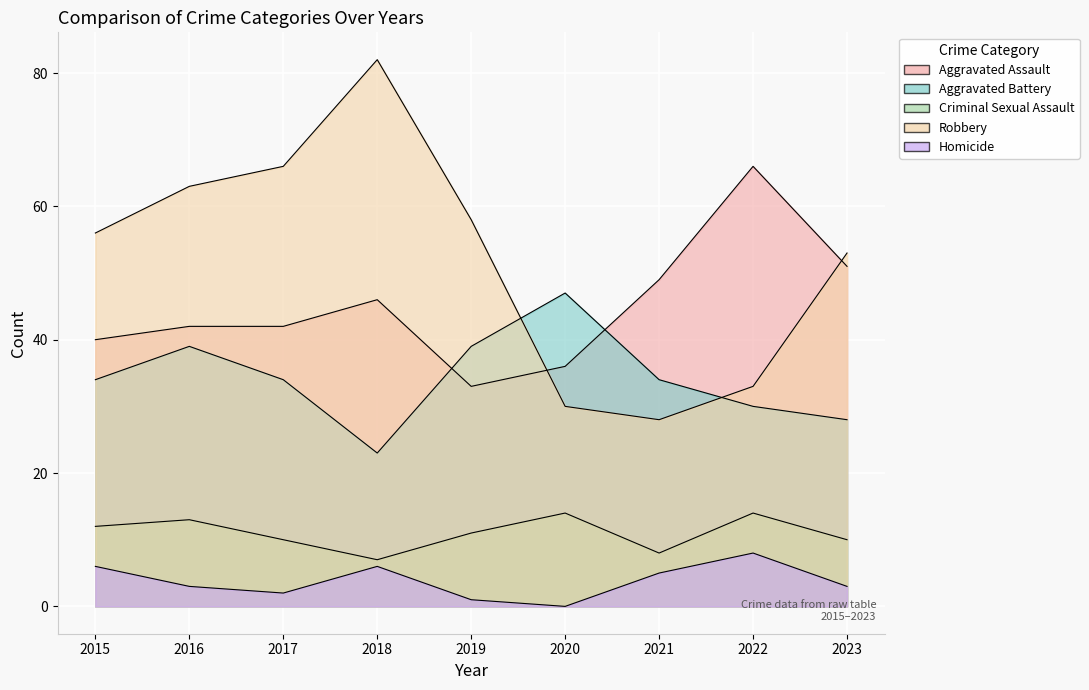

What is the difference between the maximum and minimum values in the Aggravated Assault series?

33